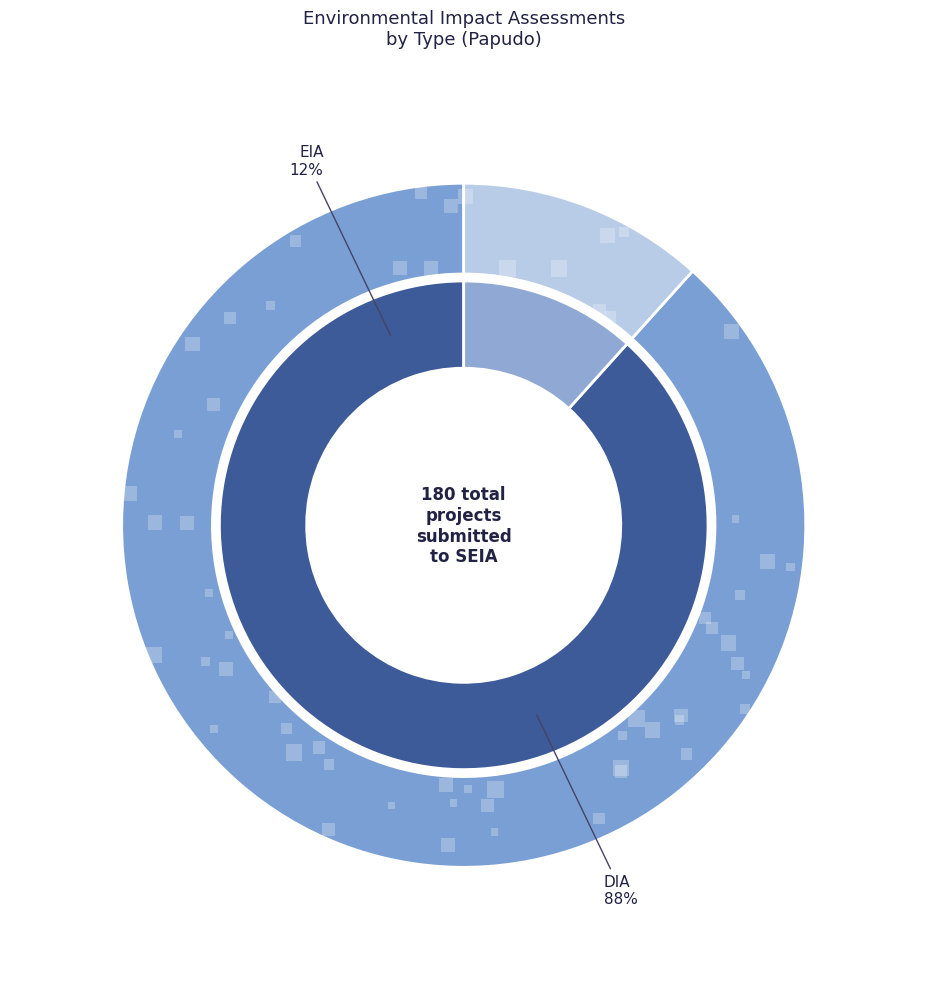

What percentage do EIA and DIA together represent?

100.0%